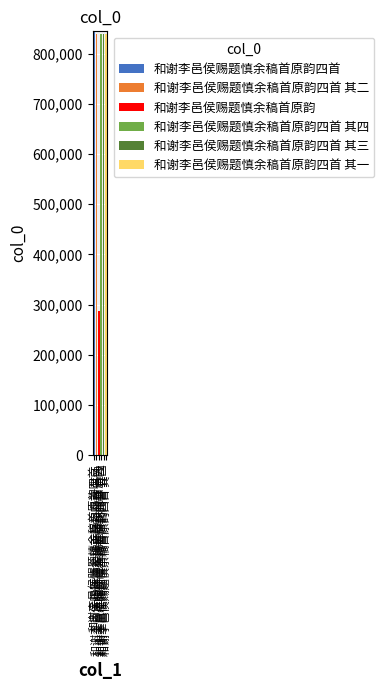

Does the chart contain stacked bars?

Yes